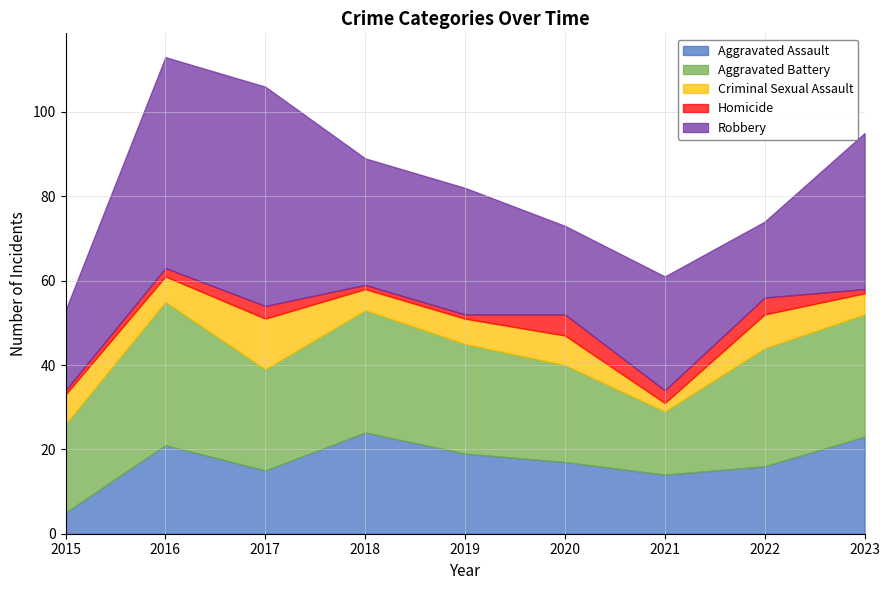

How many values in the Robbery series are below 30?

4